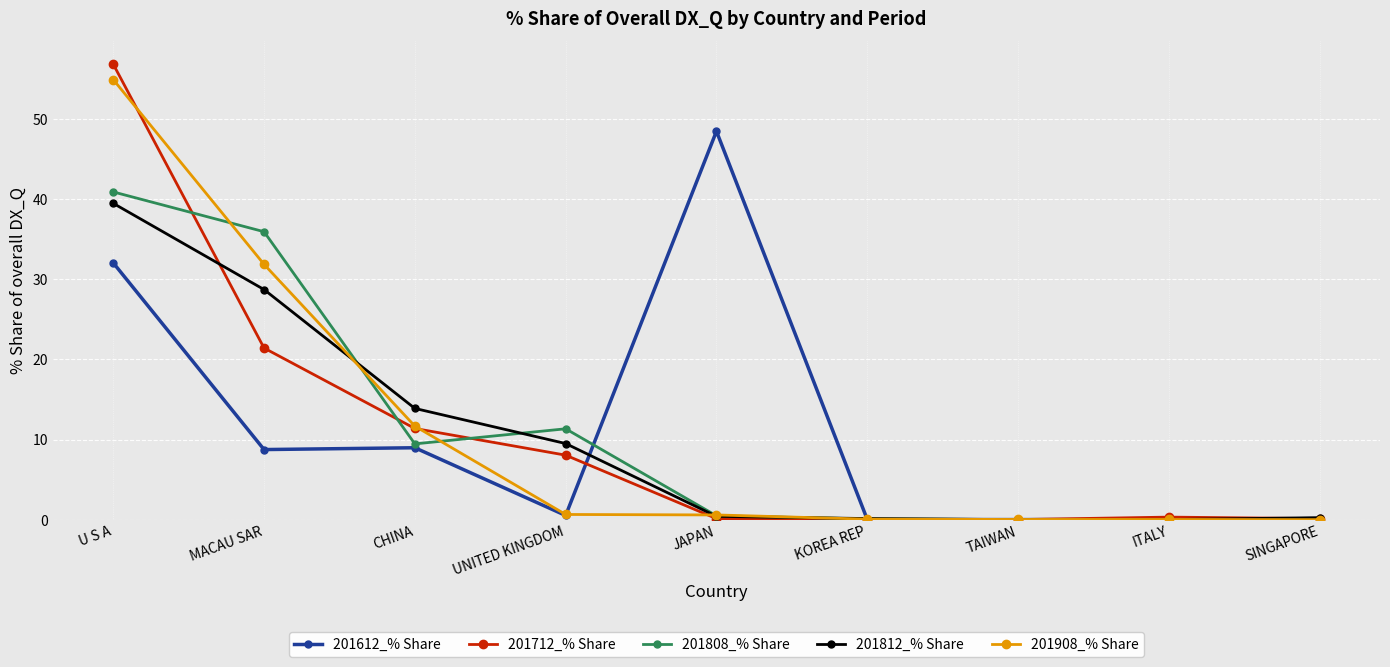

What are all the series names shown in the legend?

201612_% Share, 201712_% Share, 201808_% Share, 201812_% Share, 201908_% Share